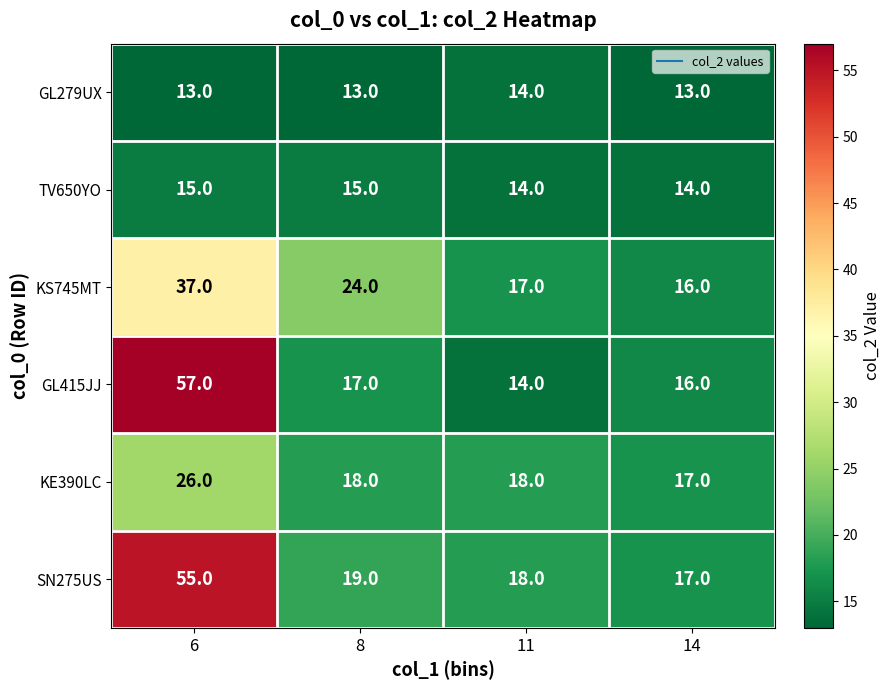

True or false: GL279UX has a value of 14 at 11.

True